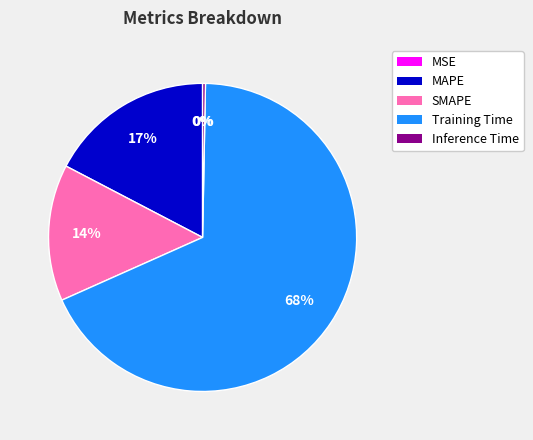

Is there any slice that represents more than half of the pie?

Yes